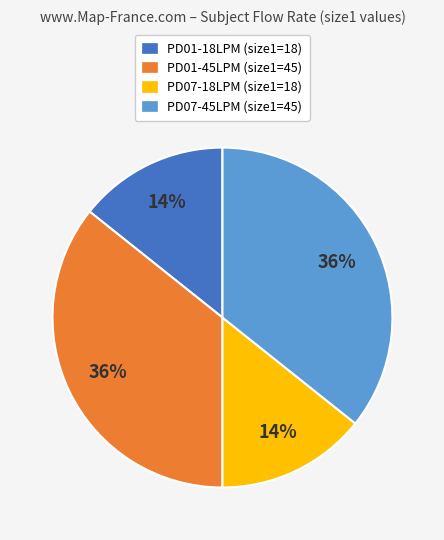

Approximately how many times larger is the value at PD07-18LPM (size1=18) compared to PD01-18LPM (size1=18)?

1.0